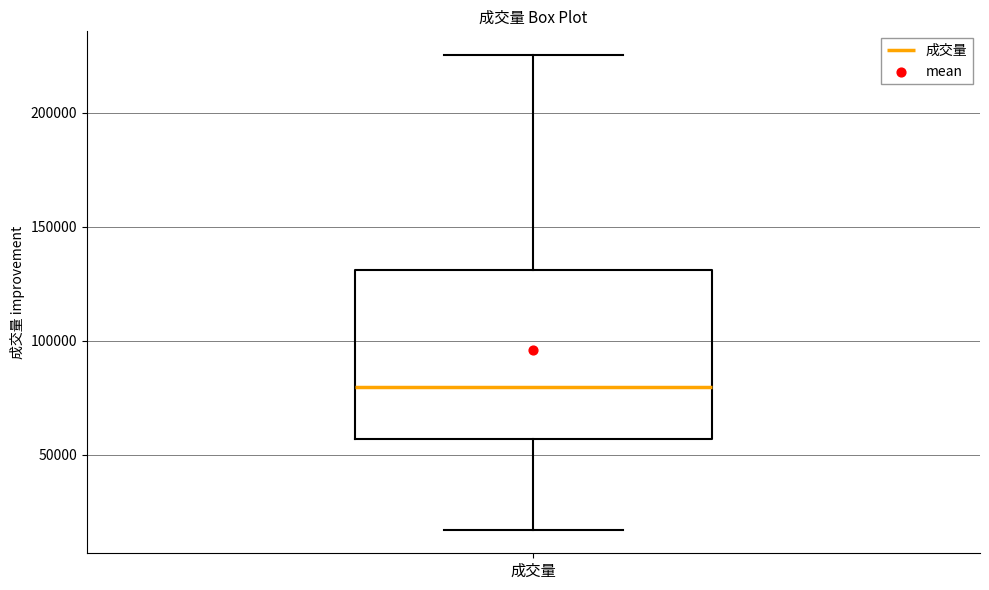

Transcribe this box plot: give where the median line is, the range the box spans, and where the two whiskers end, as read against the y-axis. The values are not printed on the chart, so give them approximately, as read against the axis.

median 80000, box 55000 to 130000, whiskers 15000 to 225000